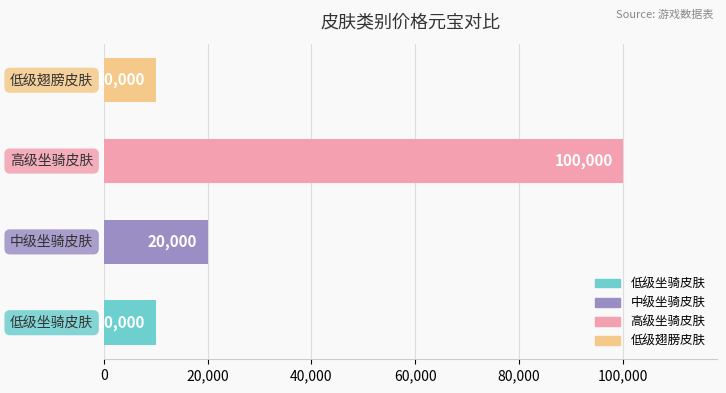

Count the number of categories in the chart.

4